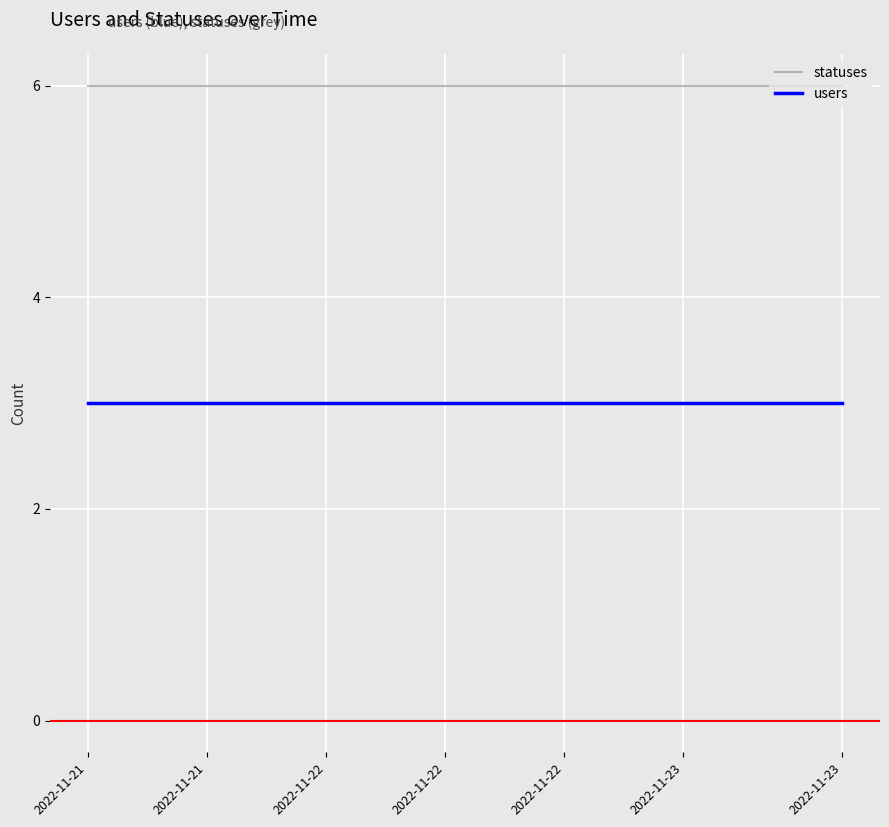

True or false: statuses and users cross at least once.

False